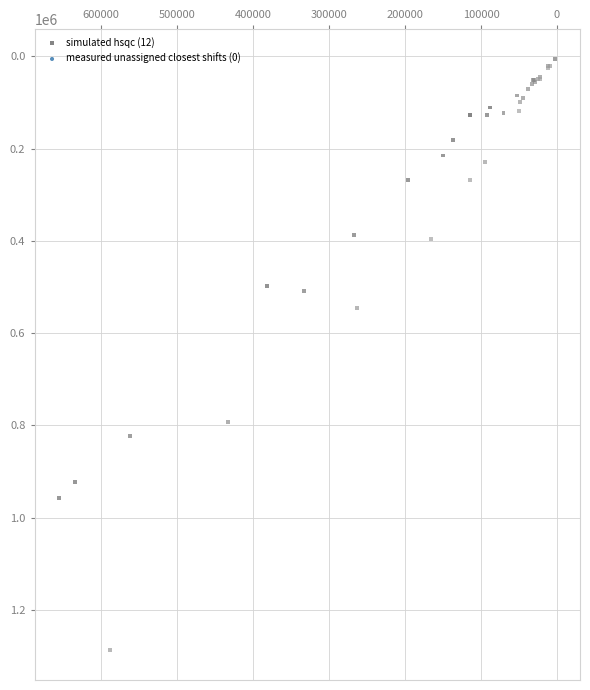

What Y value in the scatter plot is closest to 646500?

545000